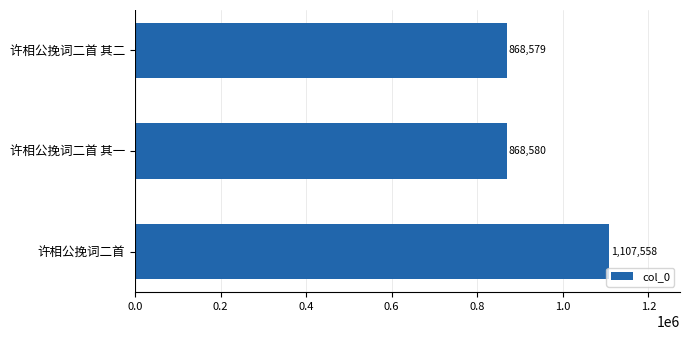

Between 许相公挽词二首 and 许相公挽词二首 其二, which is larger?

许相公挽词二首